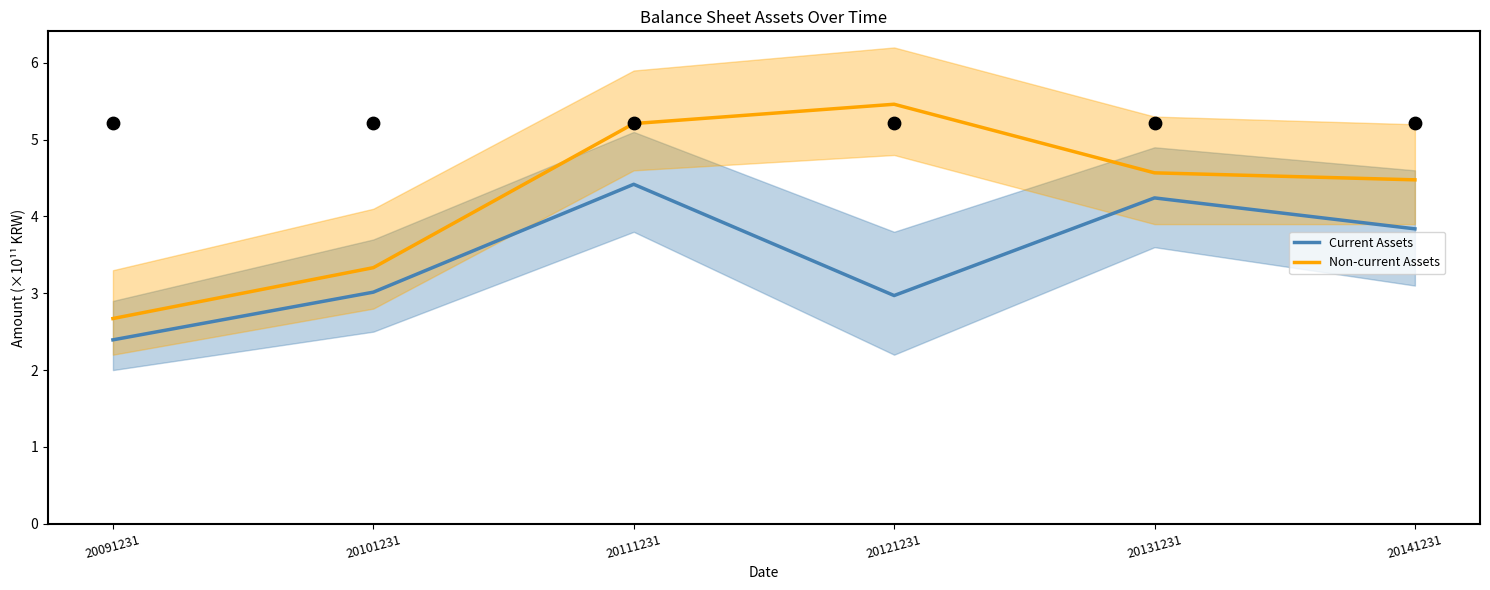

Which series contains the highest Y value?

Non-current Assets